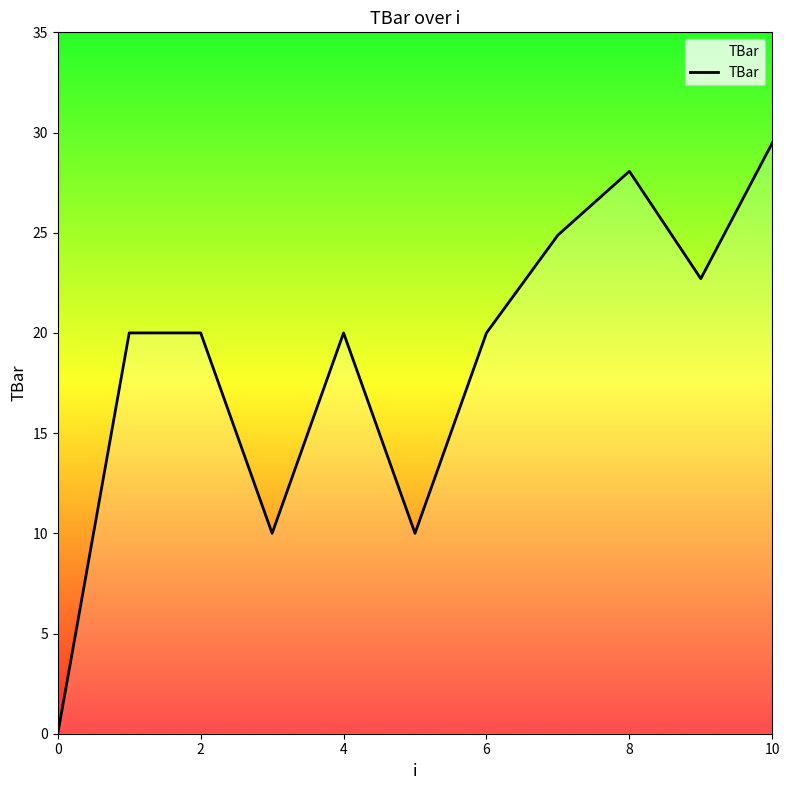

What is the difference between the maximum and minimum values?

29.5